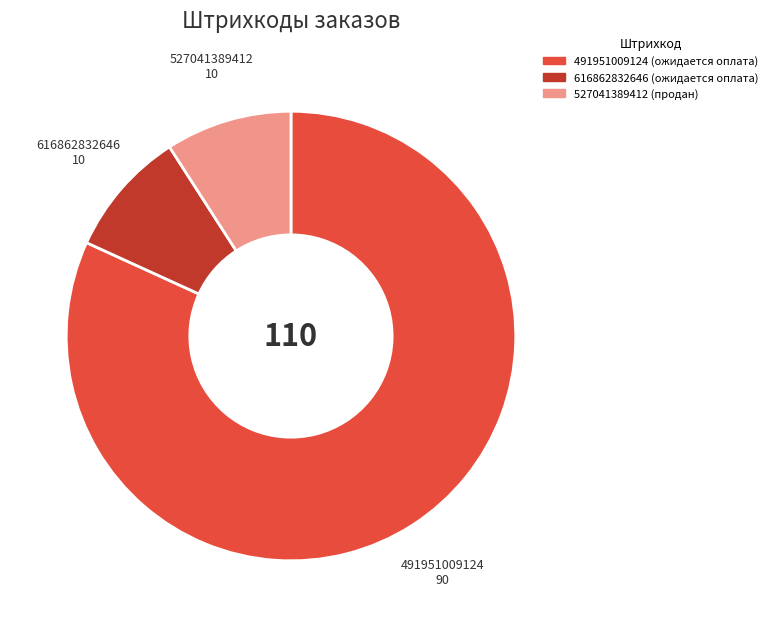

How many segments does this pie chart have?

3